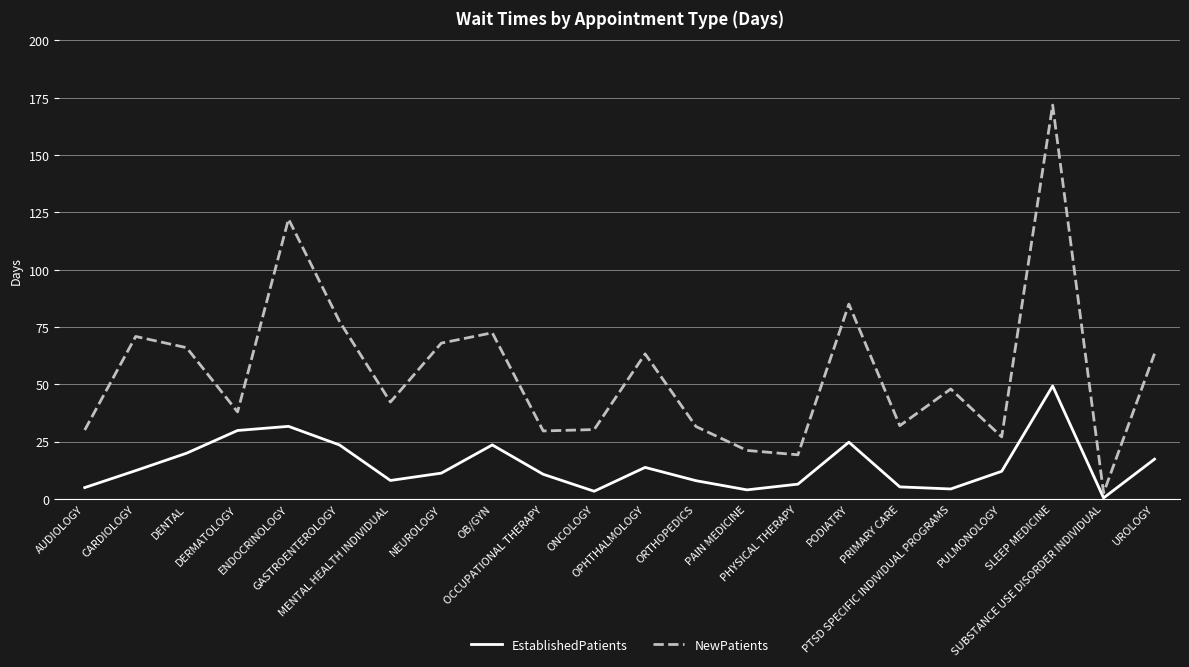

The value of NewPatients at ORTHOPEDICS is 31.6. True or false?

True